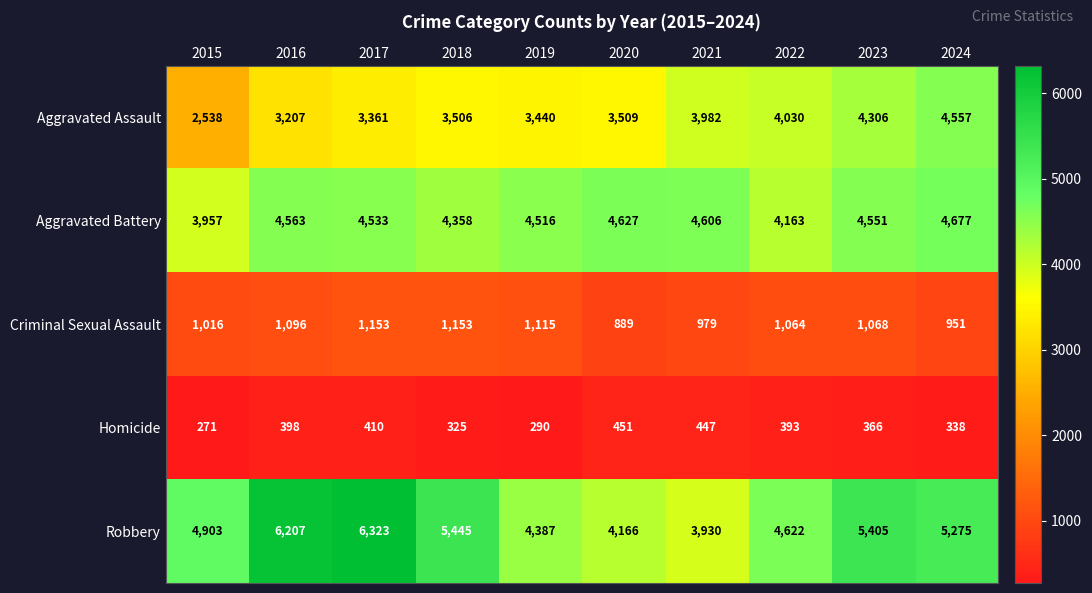

Which series has the widest spread of values?

Robbery